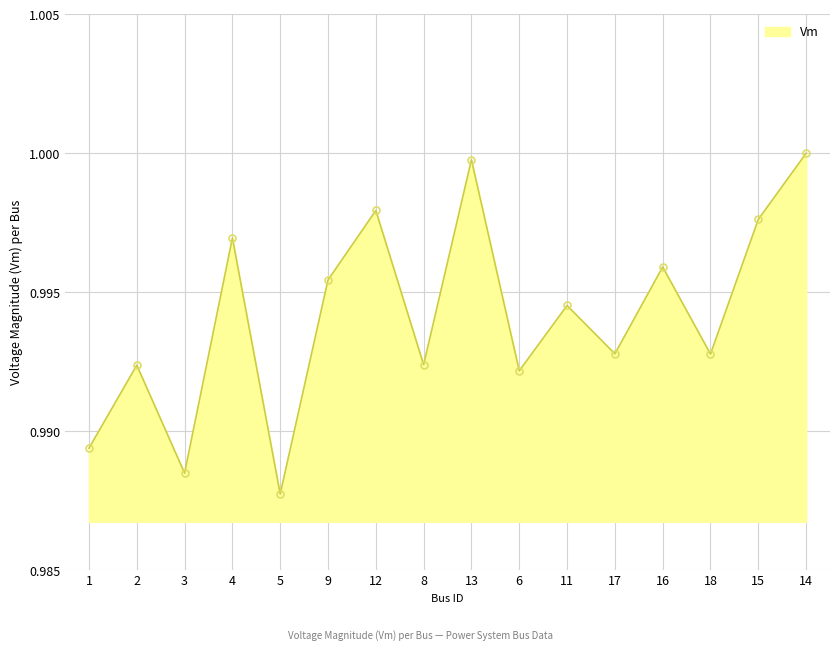

What is the sum of all values?

15.9